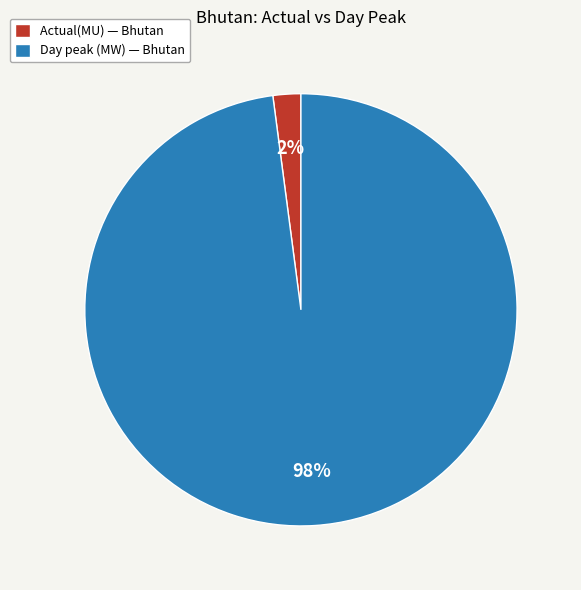

Count the number of slices in the pie.

2